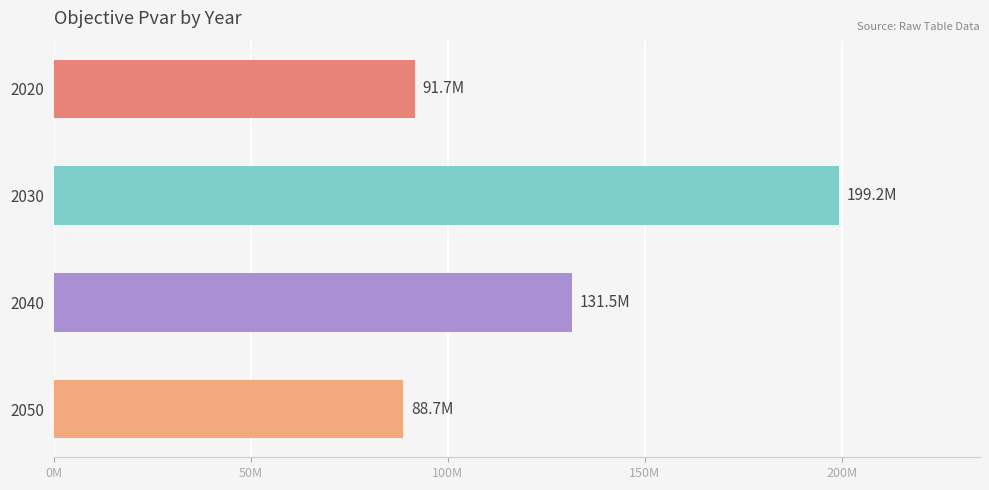

What is the smallest value displayed?

88674753.1